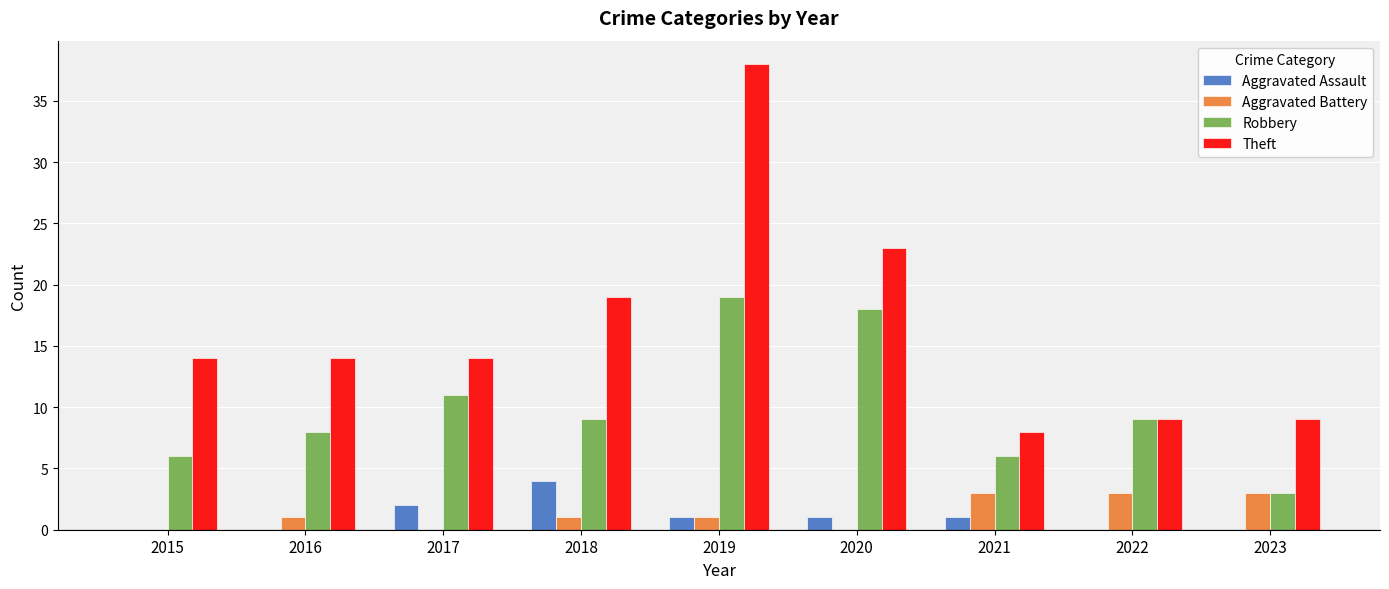

Reading left to right, what are all the values shown in this chart?

Aggravated Assault: 2015=0	2016=0	2017=2	2018=4	2019=1	2020=1	2021=1	2022=0	2023=0
Aggravated Battery: 2015=0	2016=1	2017=0	2018=1	2019=1	2020=0	2021=3	2022=3	2023=3
Robbery: 2015=6	2016=8	2017=11	2018=9	2019=19	2020=18	2021=6	2022=9	2023=3
Theft: 2015=14	2016=14	2017=14	2018=19	2019=38	2020=23	2021=8	2022=9	2023=9